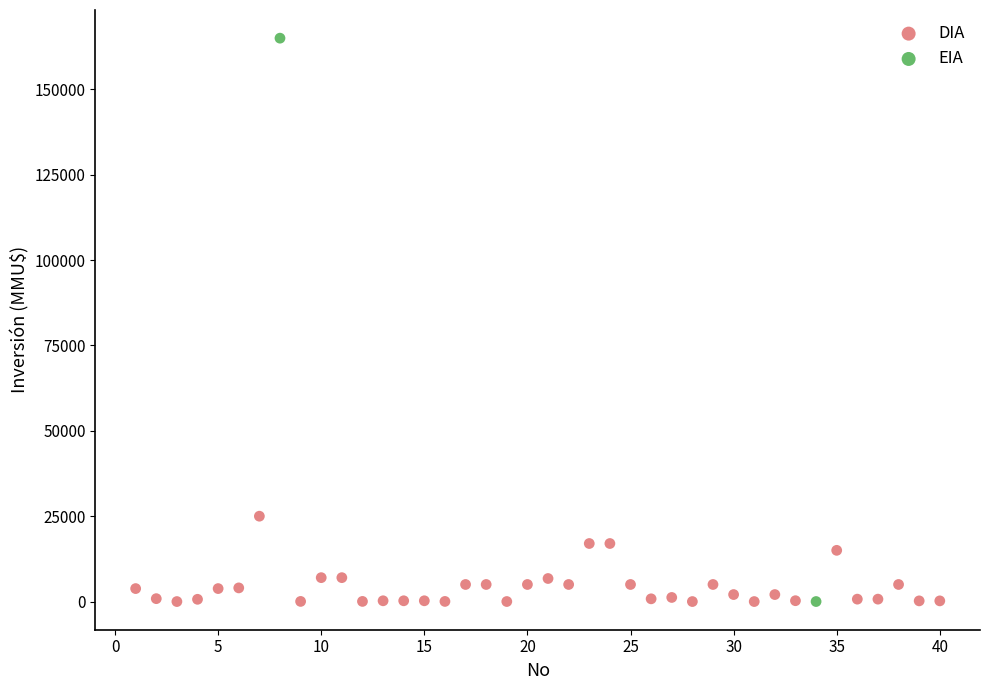

What are all the series names shown in the legend?

DIA, EIA